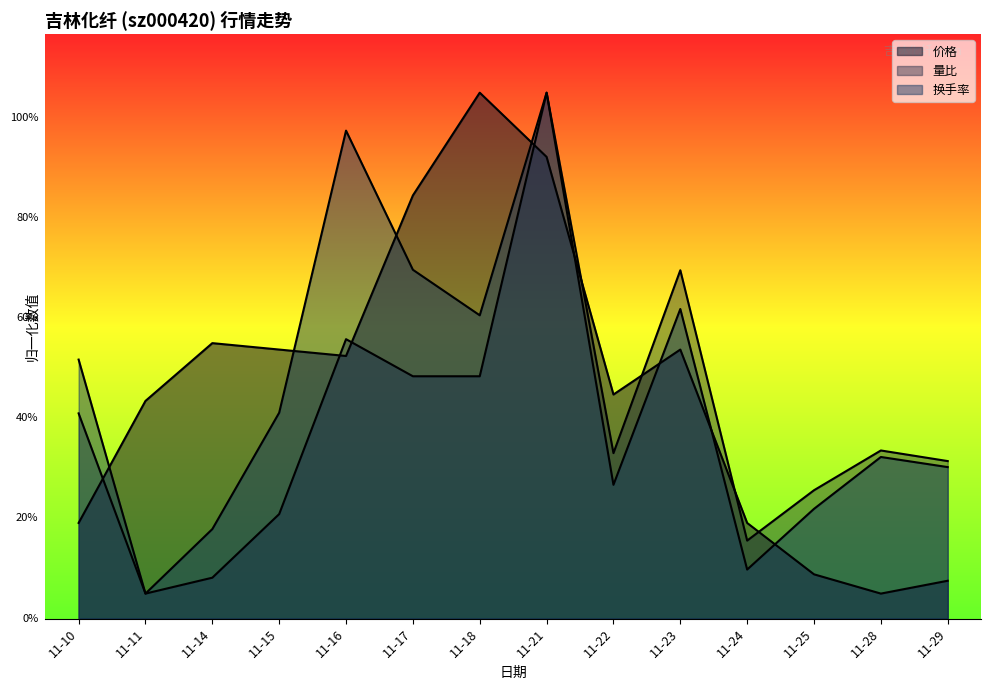

What are all the series names shown in the legend?

价格, 量比, 换手率